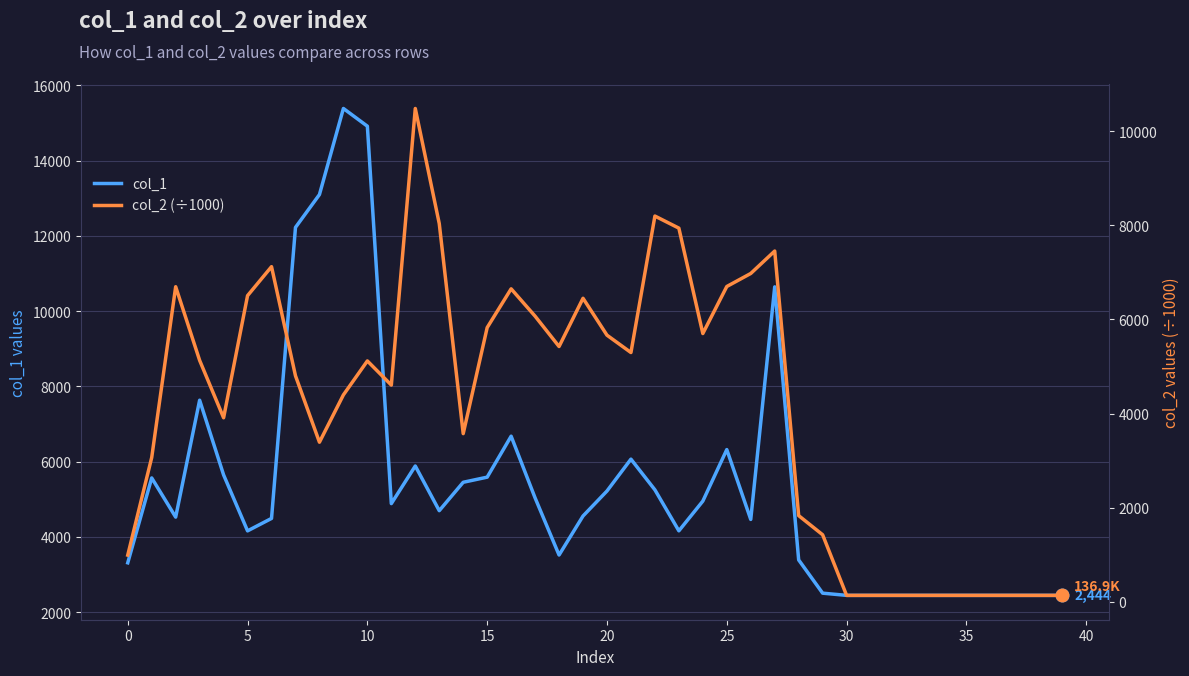

What is the average value of the col_2 (÷1000) series?

4169.3